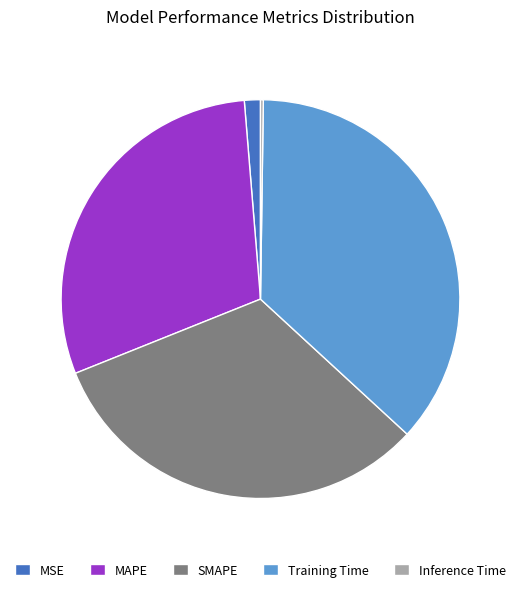

Is the sum of MAPE and SMAPE greater than half?

Yes